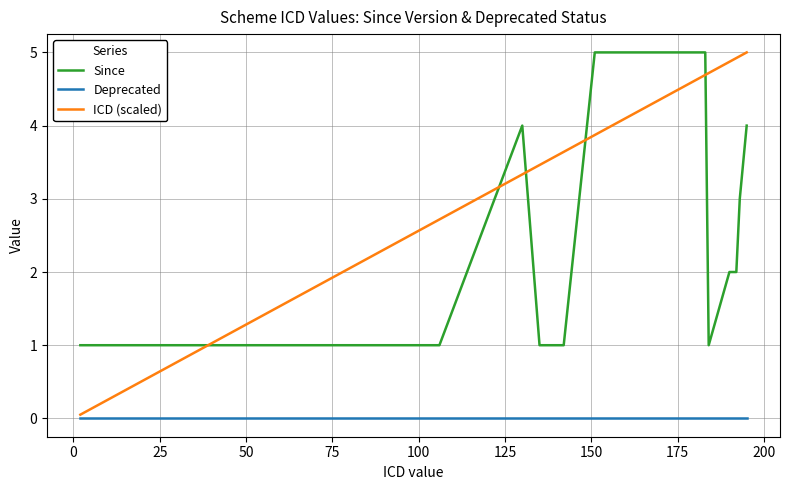

Which series has the widest spread of values?

ICD (scaled)